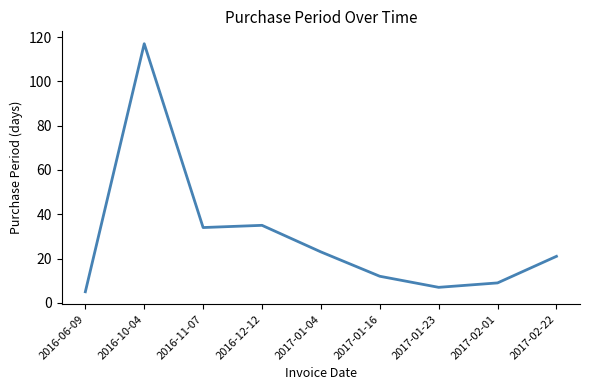

What is the change in value from 2016-06-09 to 2017-01-04?

+18